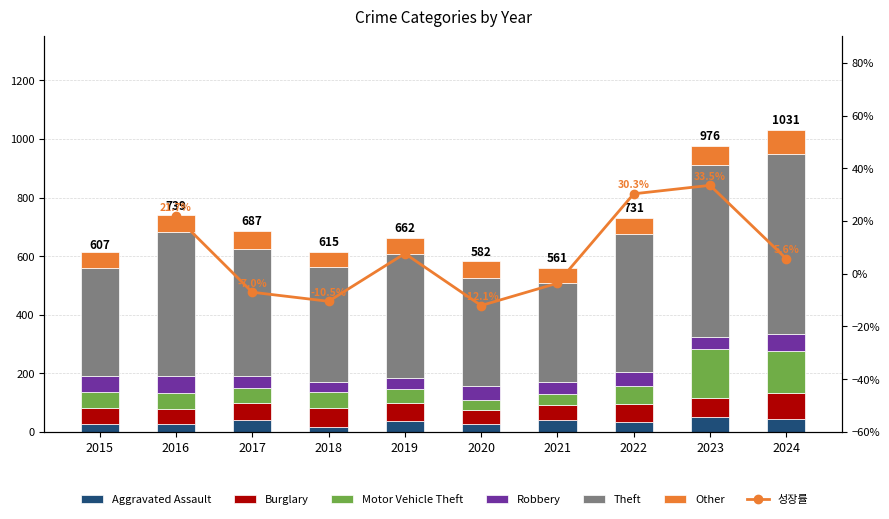

What is the maximum value for Robbery?

58